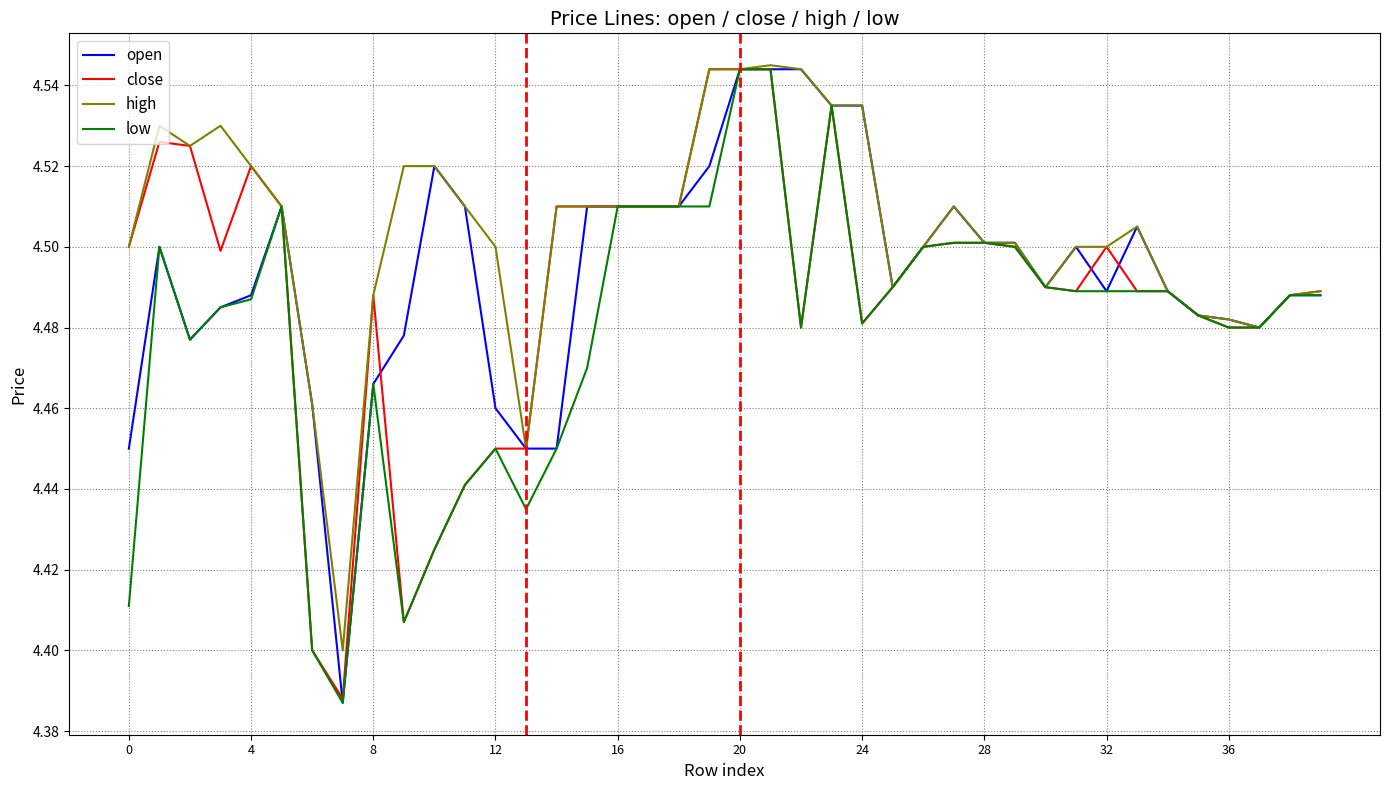

Which series has the largest total across all categories?

high